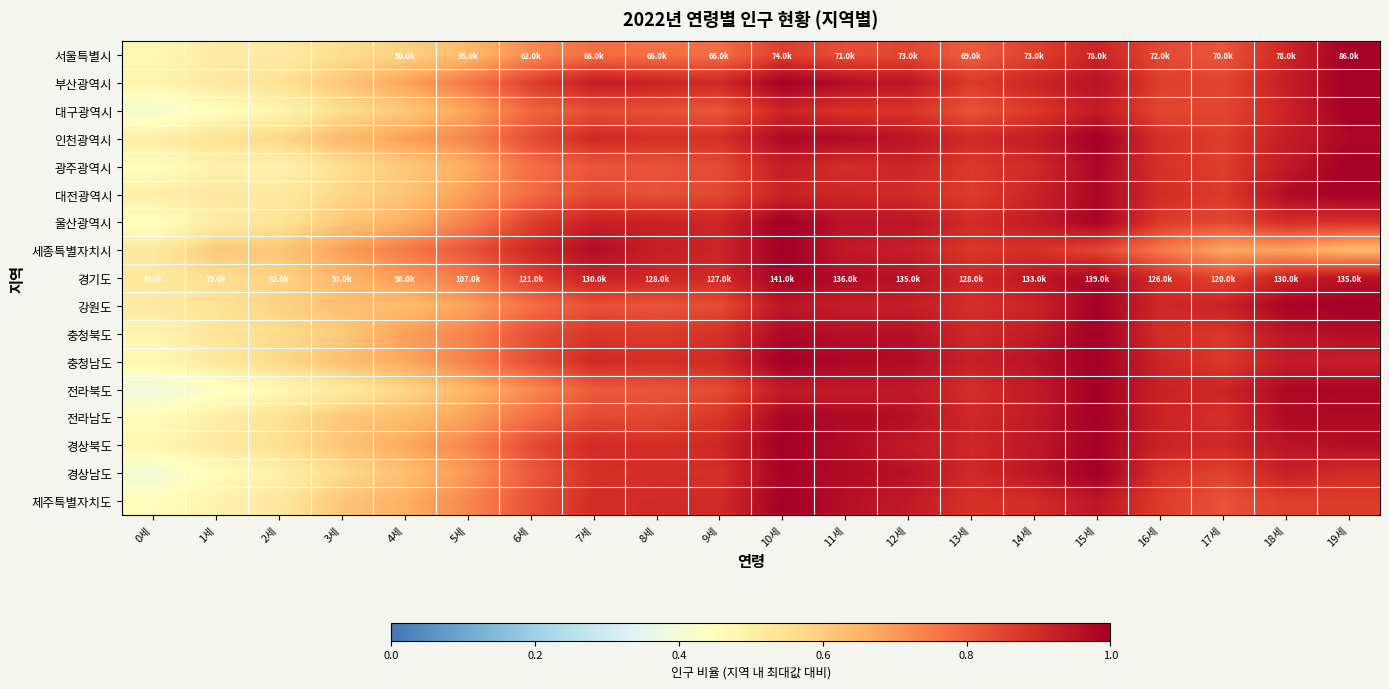

Which has a higher value, 7세 or 6세?

7세